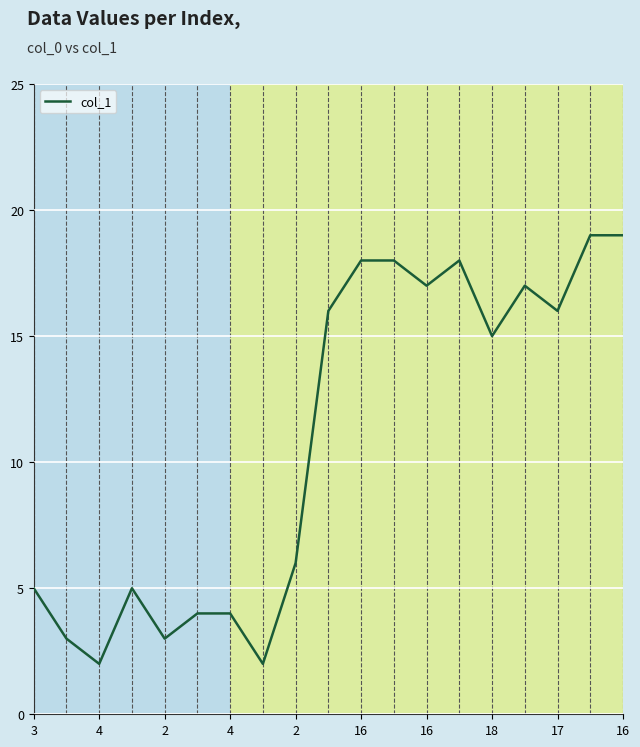

How many distinct data groups are displayed?

1